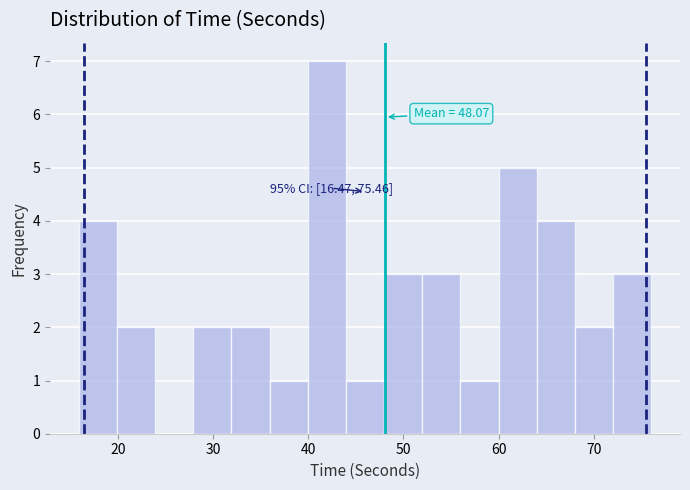

Which range on the x-axis has the tallest bar?

40 to 44